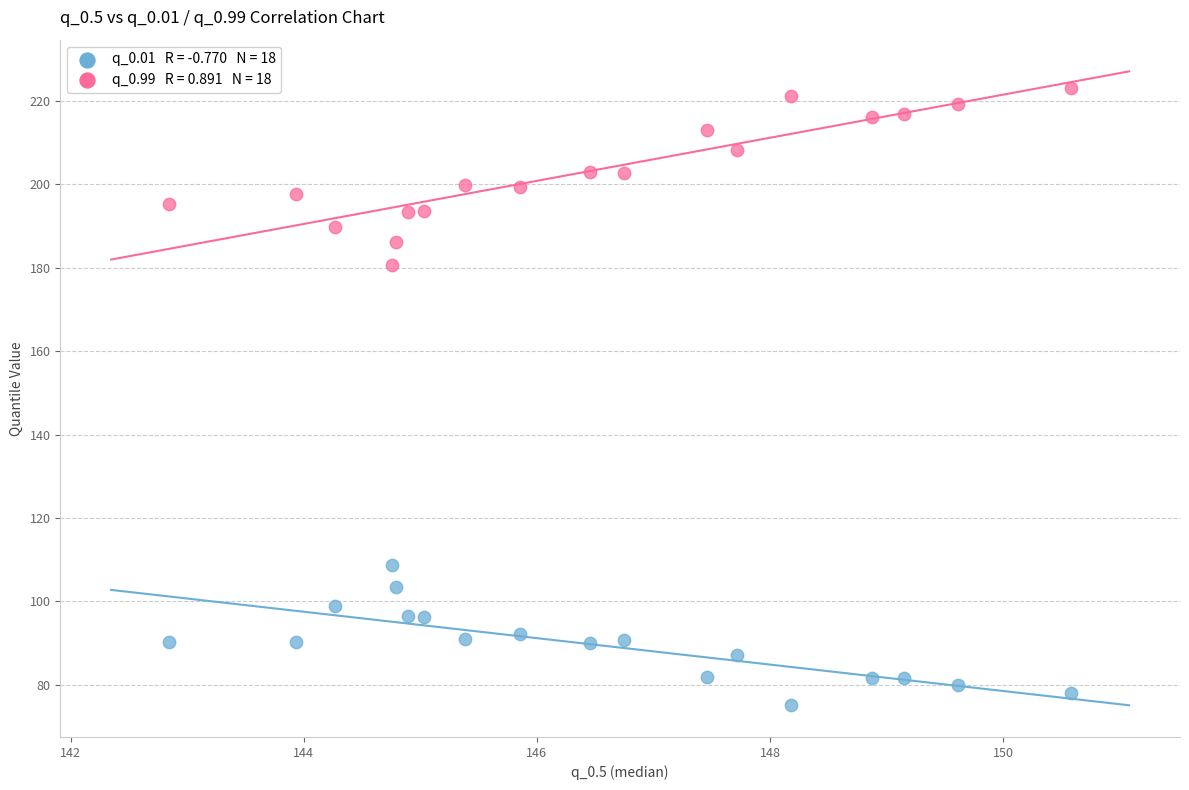

Across all series, what Y value is closest to 149?

180.7